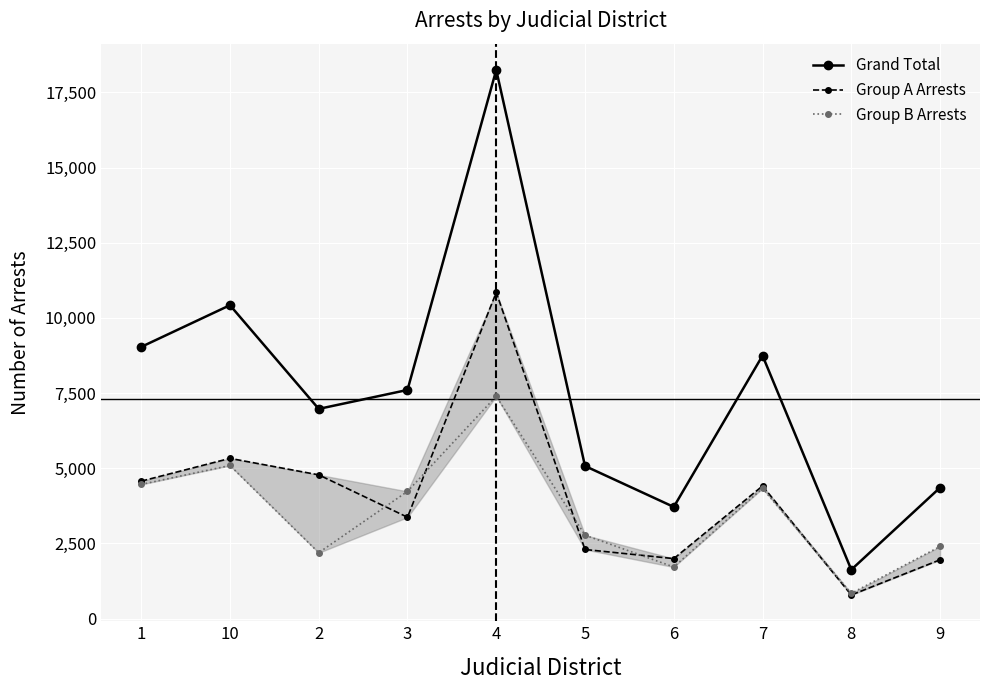

At which category does Group B Arrests reach its first local valley?

2